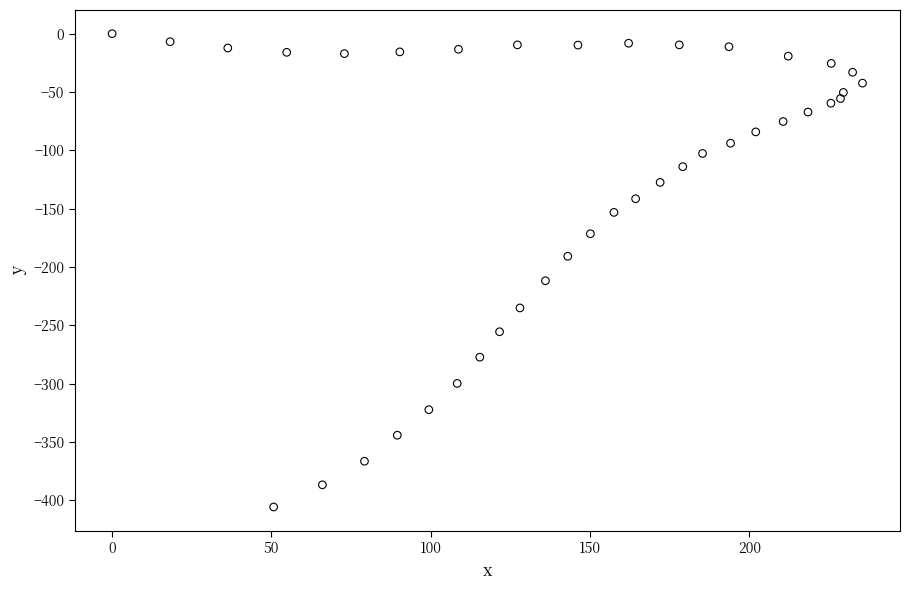

What is the range of Y values (max minus min)?

405.7